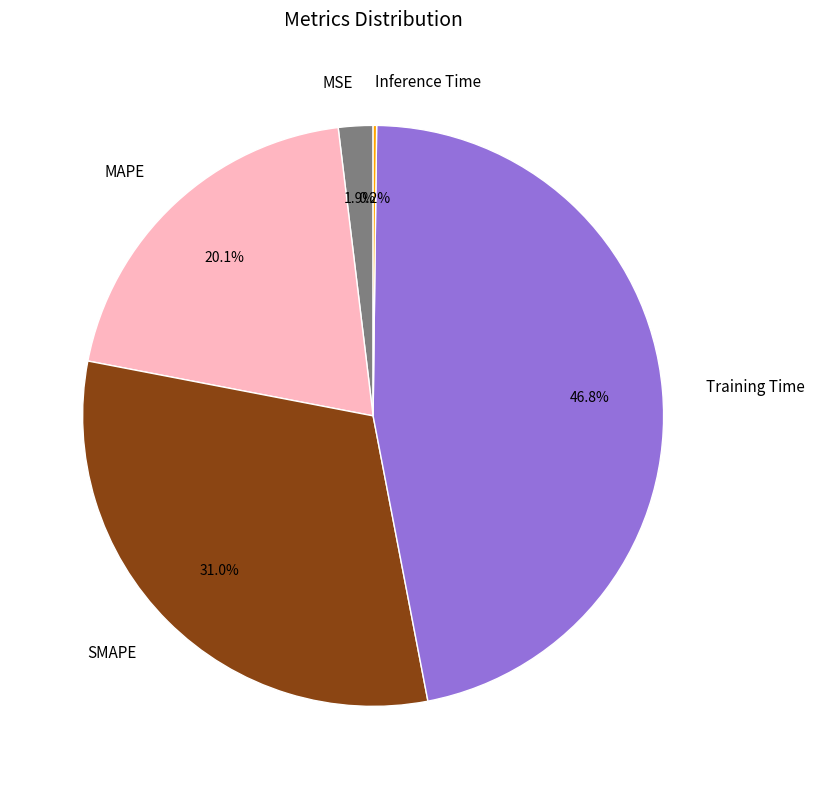

Does any single category account for the majority?

No